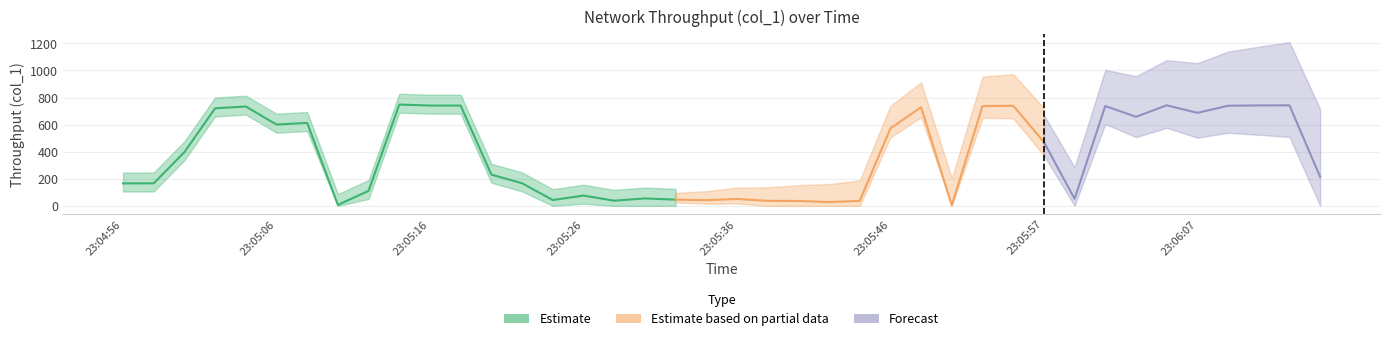

What is the sum of all values?

15194.2